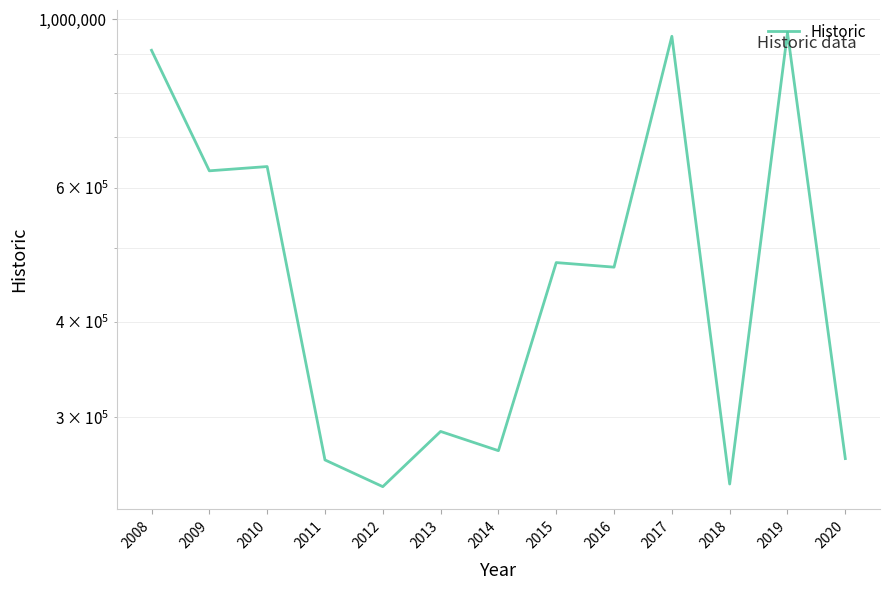

What value does the data have at 2009?

632080.8